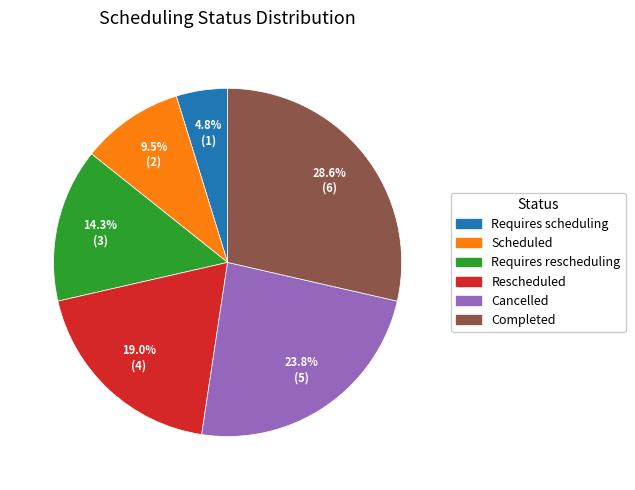

Is Scheduled the majority of the pie?

No